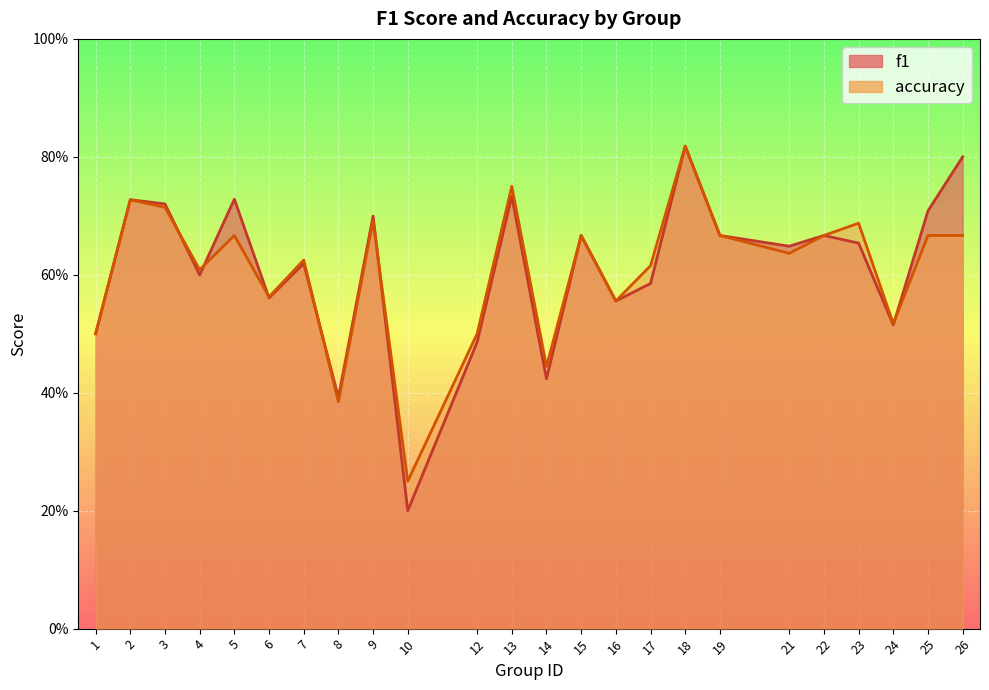

Is it true that accuracy equals 0.3 at 17?

False